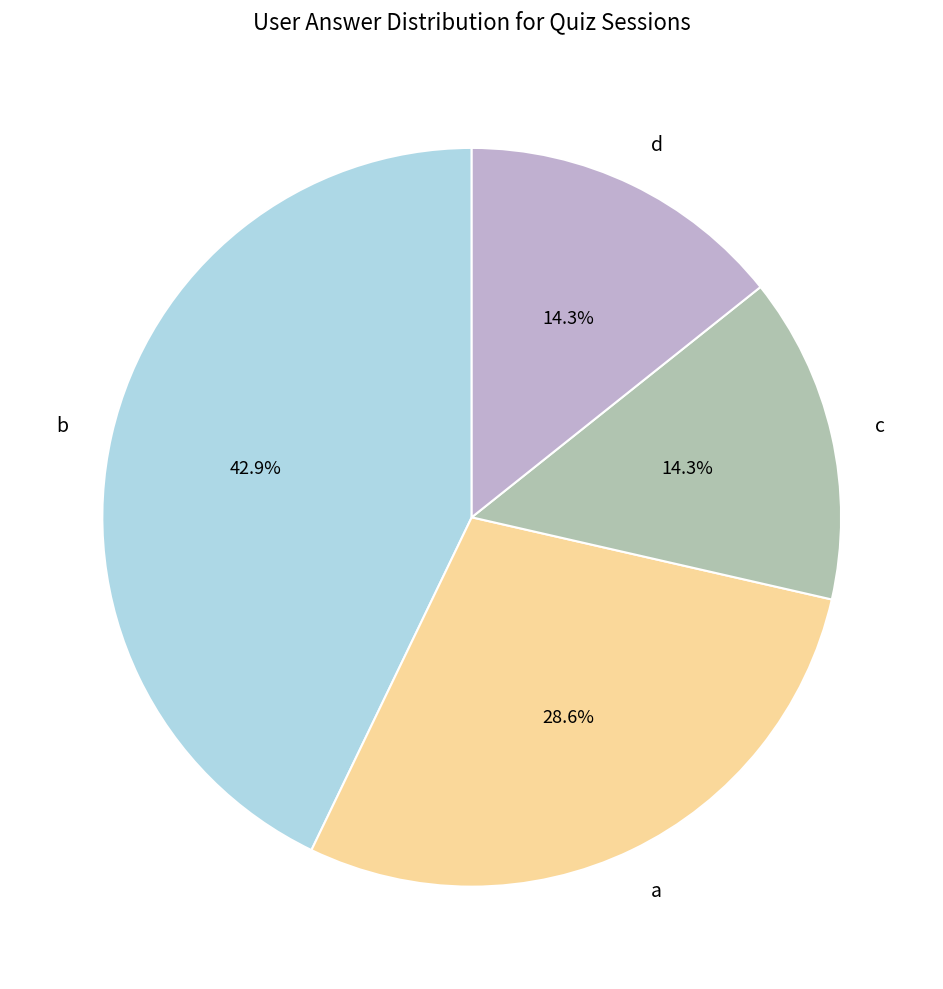

What is the ratio of the value at c to the value at d?

1.0